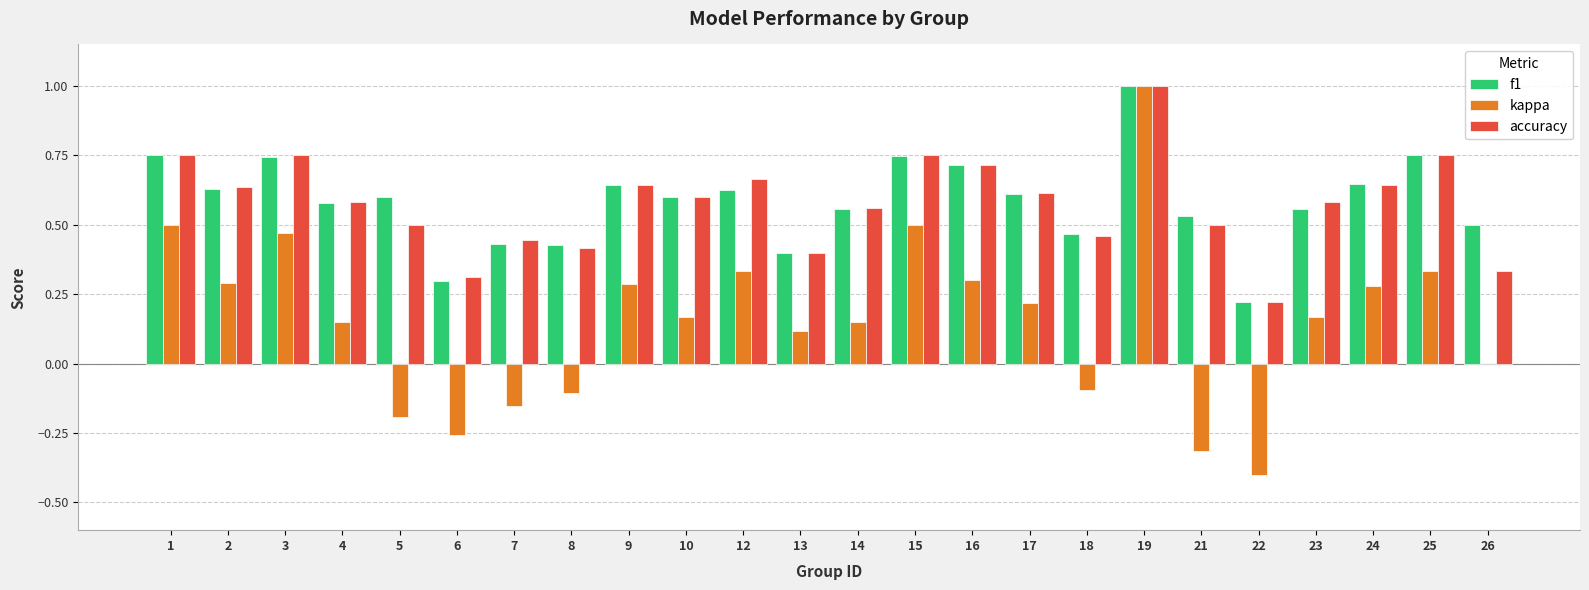

Count the number of data series in this chart.

3